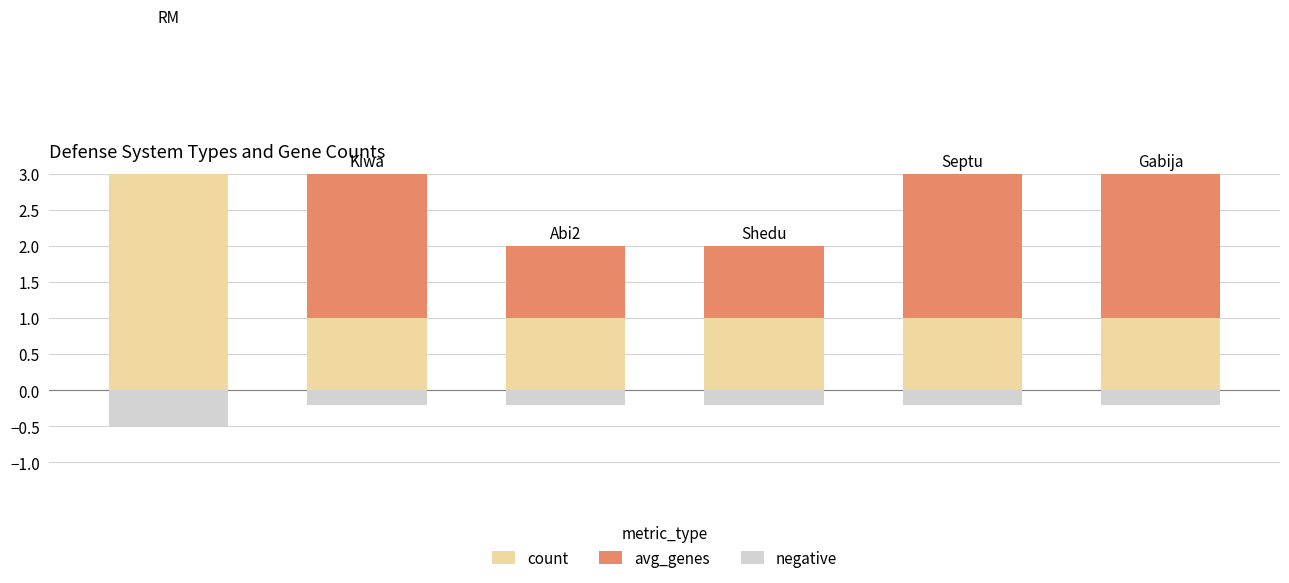

How many groups of bars are there?

6